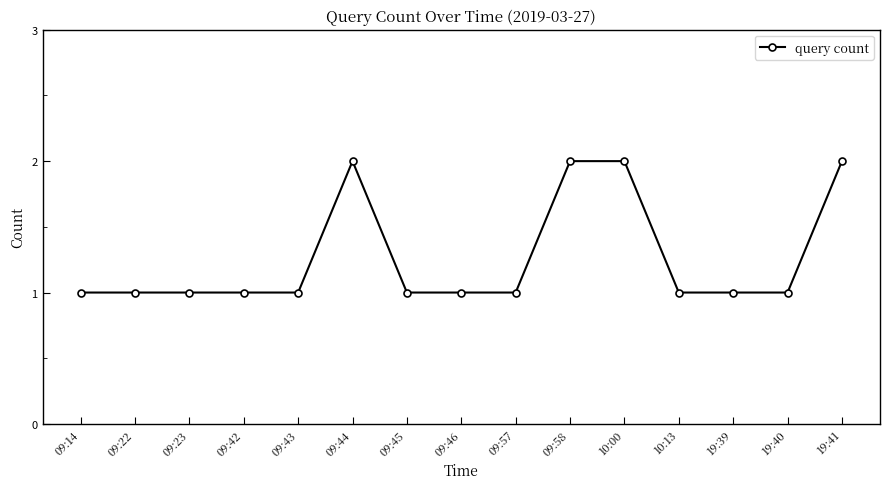

True or false: there are more than 0 points higher than both neighbors.

True